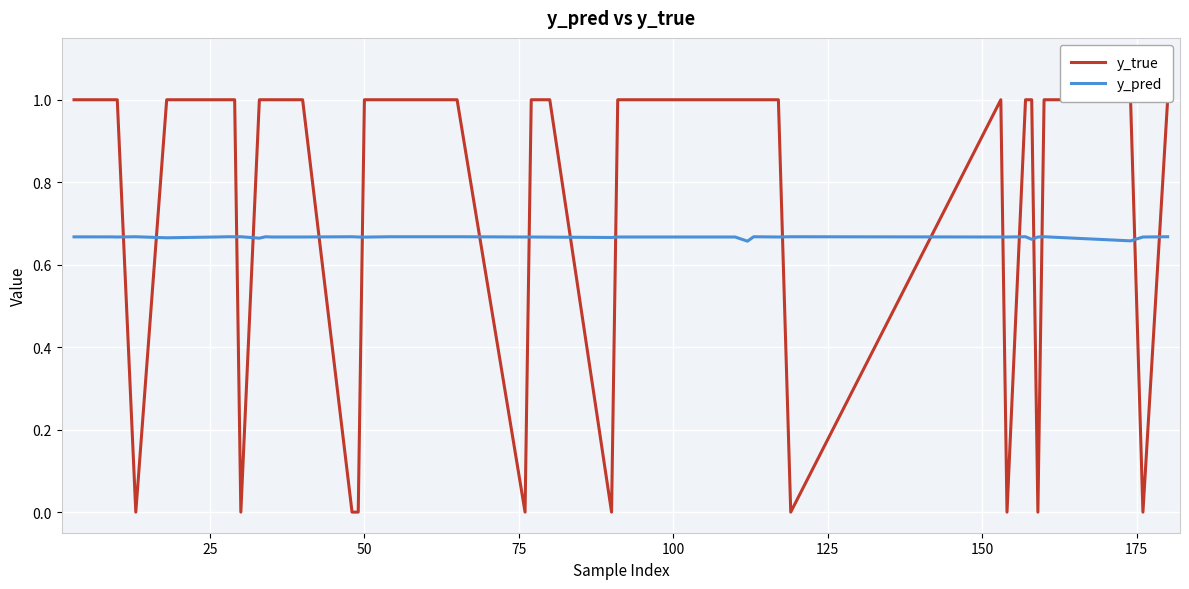

What is the average value of the y_pred series?

0.7